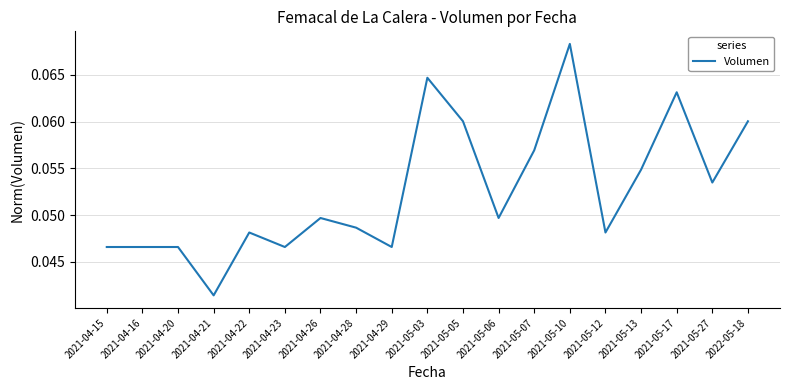

Which label corresponds to the largest value in the chart?

2021-05-10